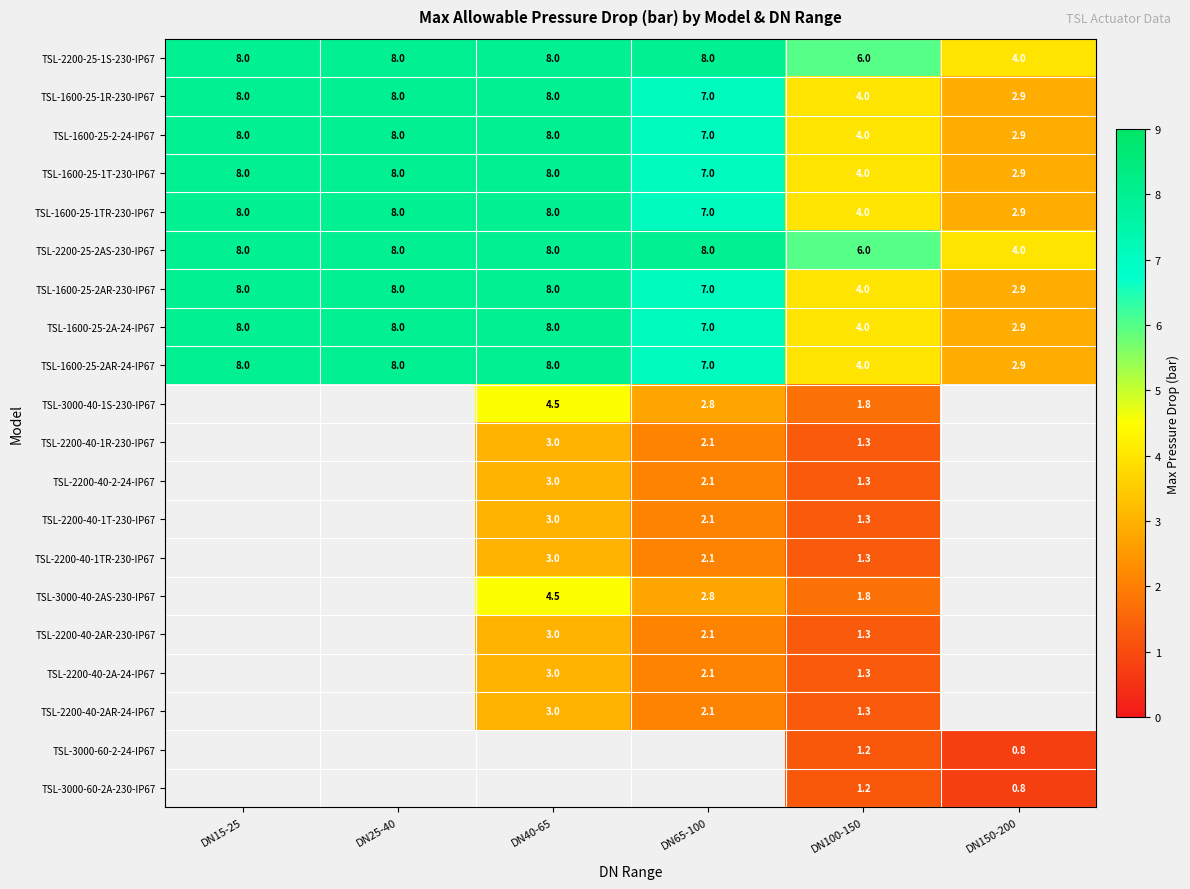

Where is TSL-2200-25-2AS-230-IP67 nearest to the value 6?

DN100-150